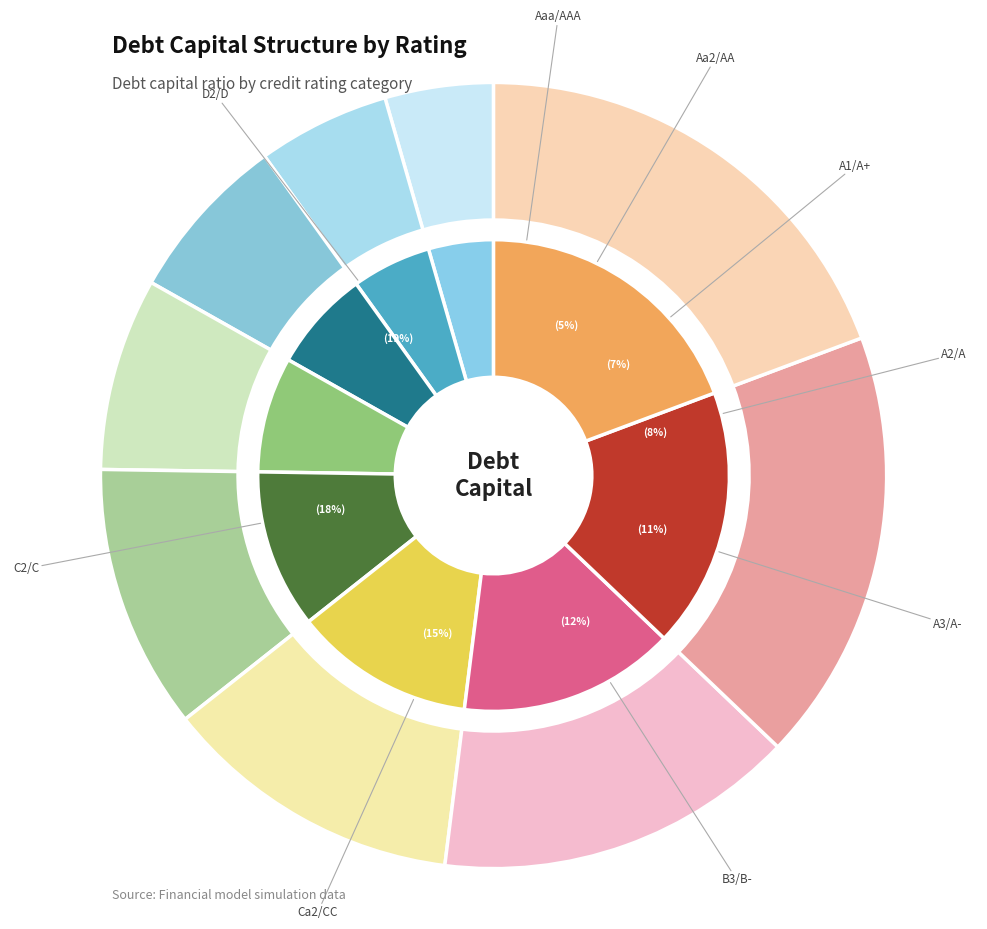

How many slices are in this pie chart?

9